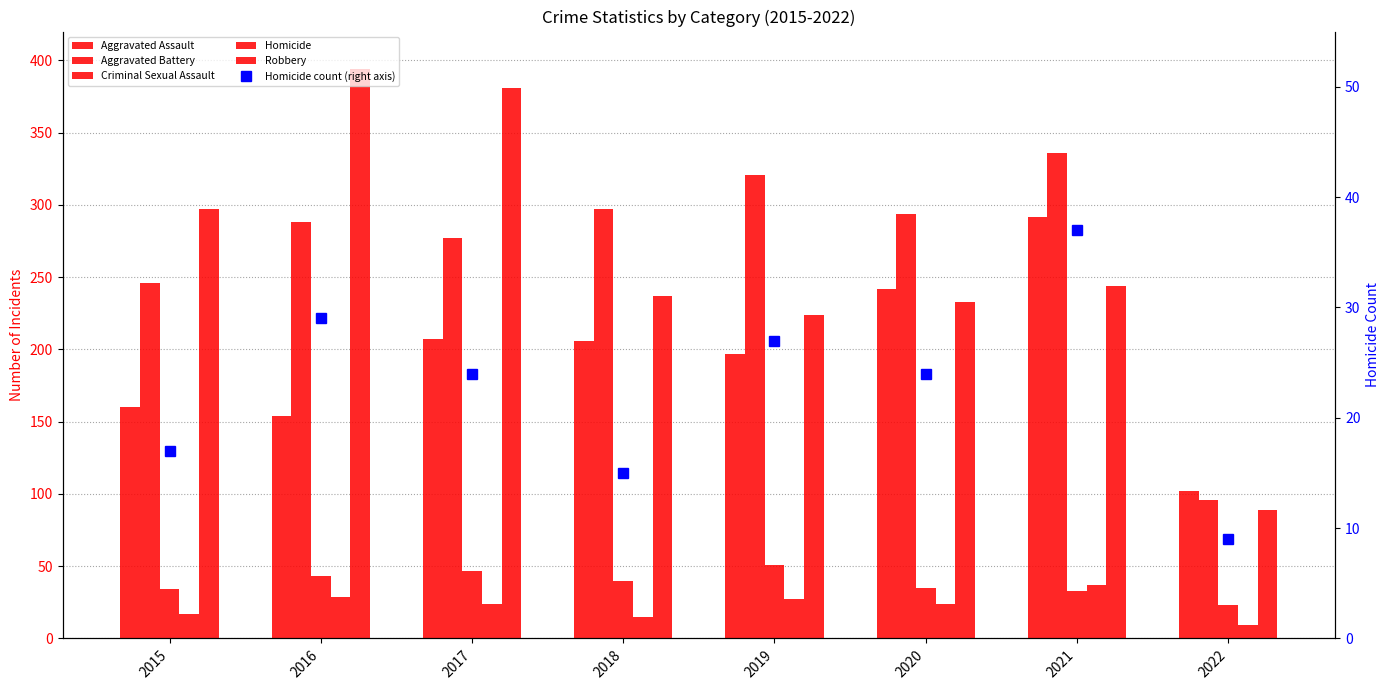

What is the smallest value displayed?

9